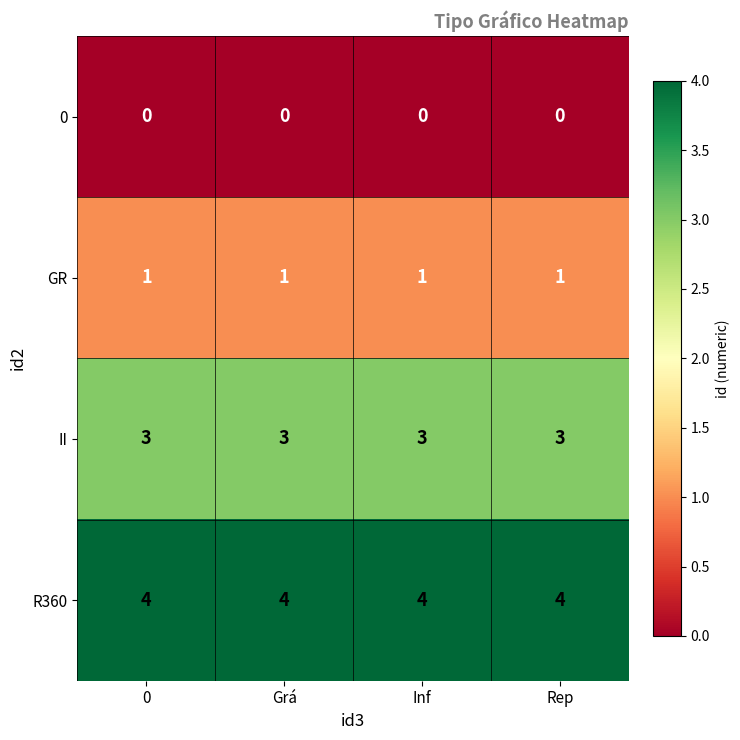

True or false: GR has a value of 1 at 0.

True